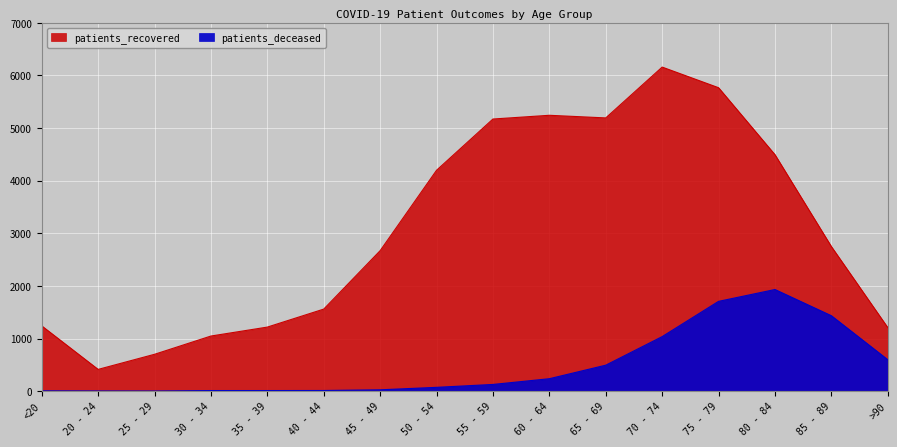

How many lines are shown in the chart?

2